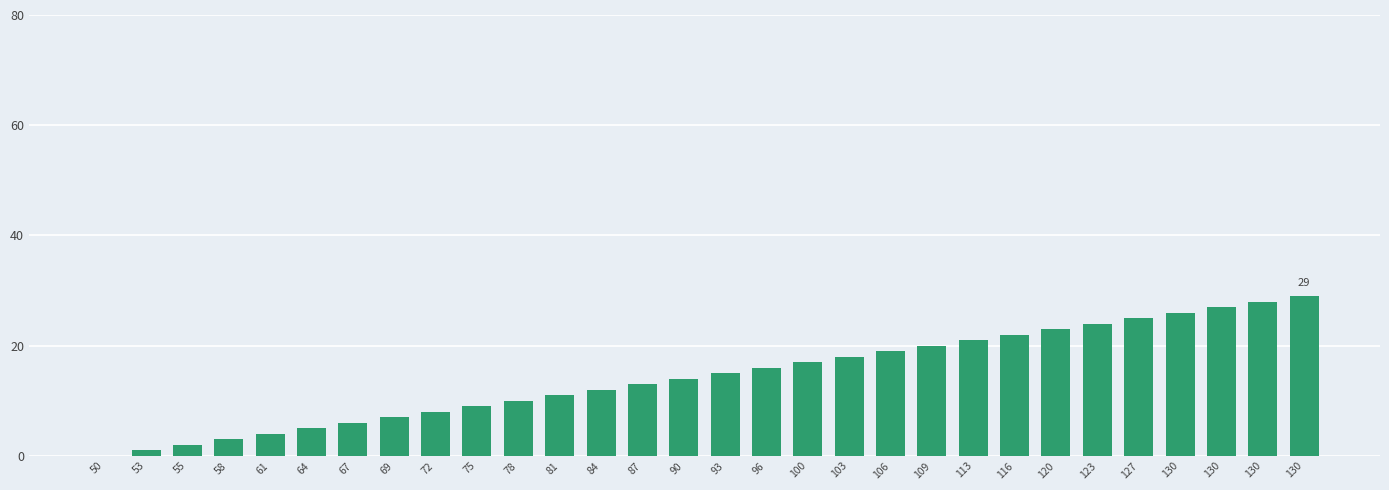

Is it true that the value at 109 is 20?

True